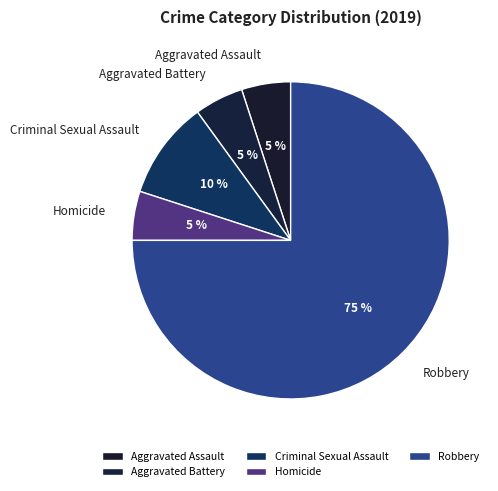

What is the majority slice?

Robbery